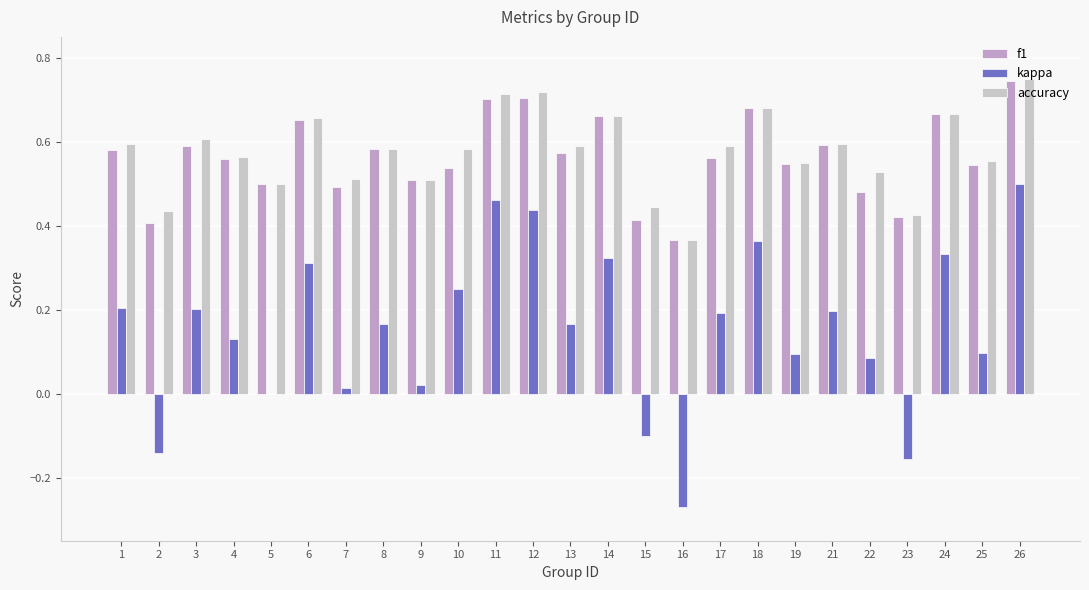

What is the sum of the accuracy values at 10 and 16?

0.9